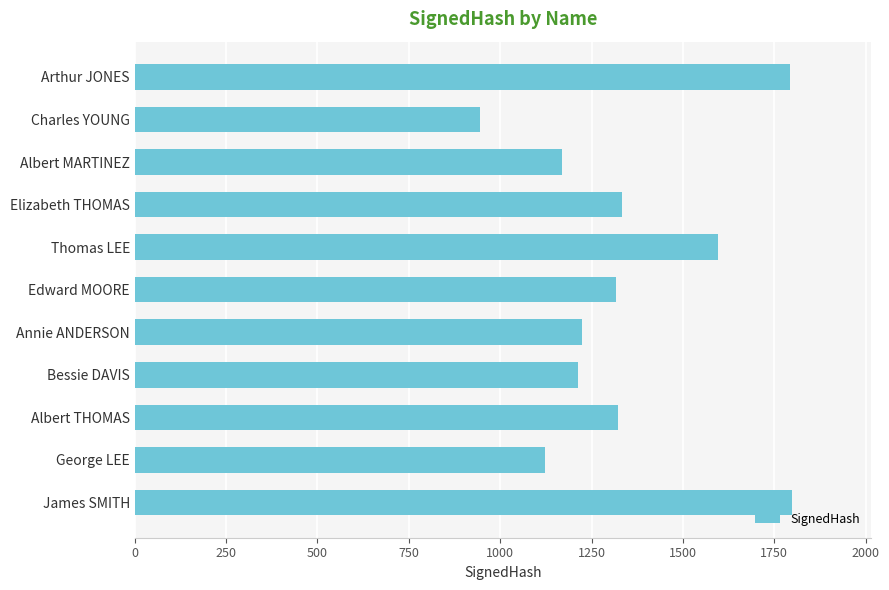

Which category has the lowest value across all series?

Charles YOUNG